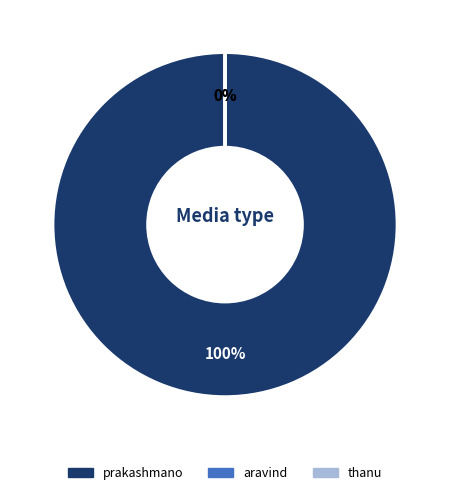

Does any single category account for the majority?

Yes